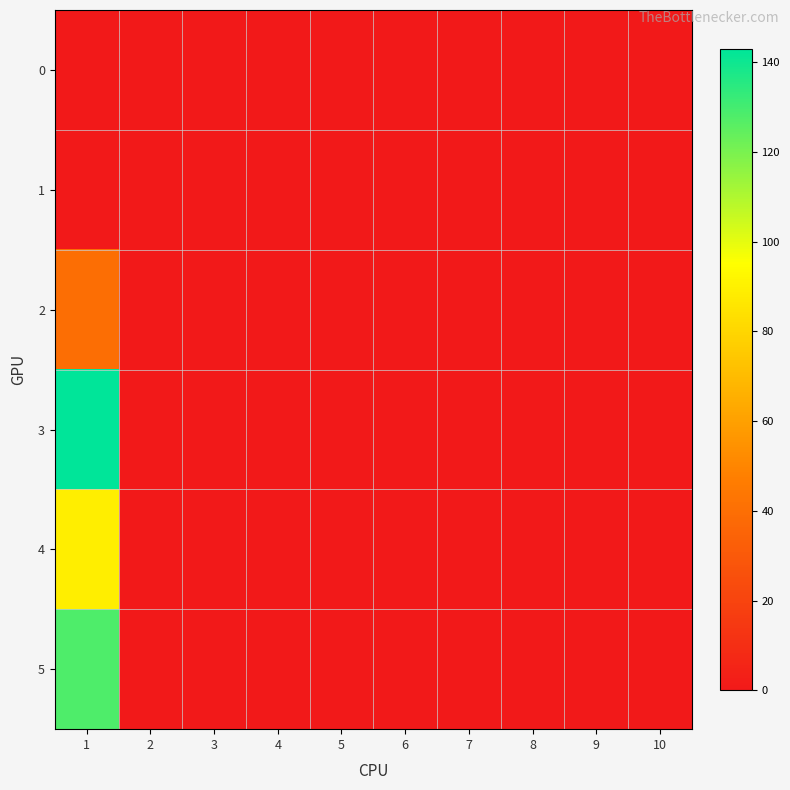

Rank the series by their maximum value, from highest to lowest.

3, 5, 4, 2, 0, 1